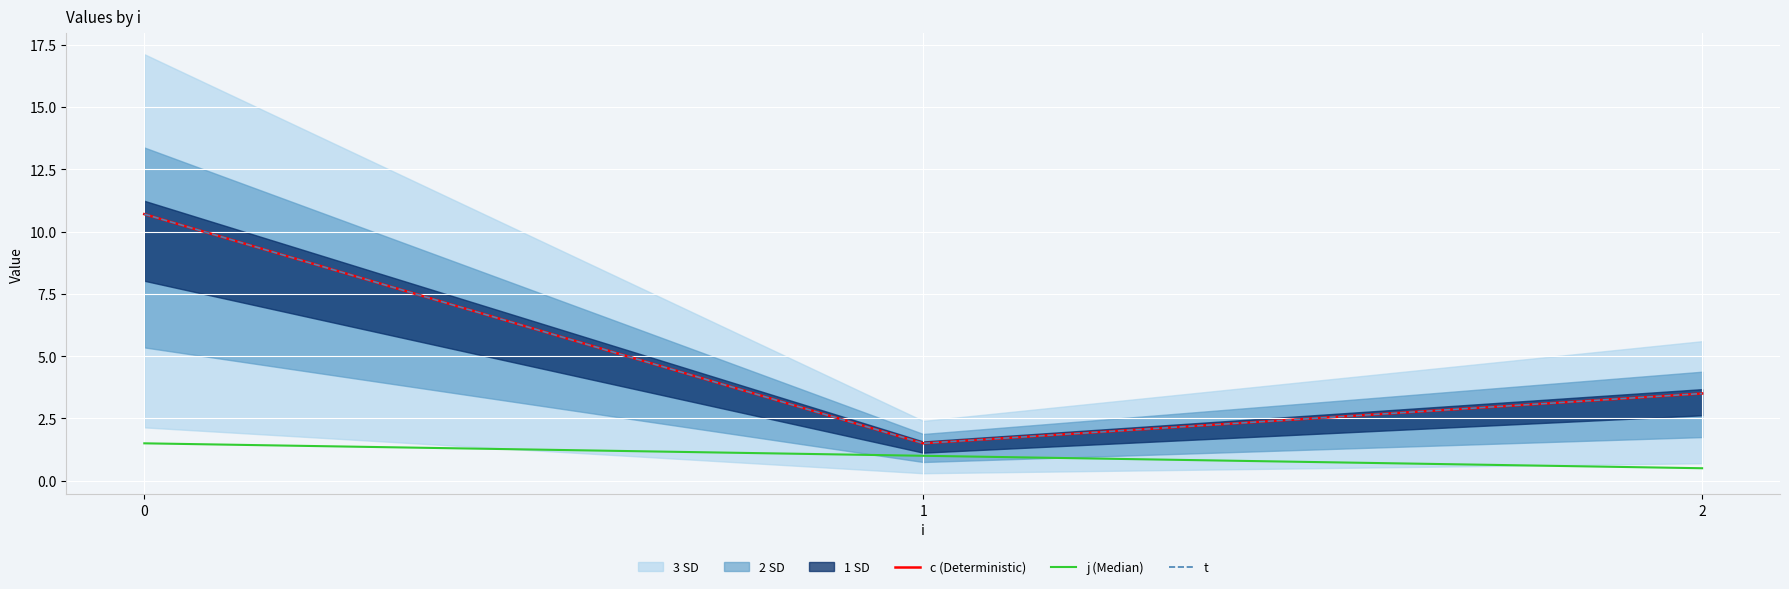

What is the difference between the maximum and minimum values in the t series?

9.2